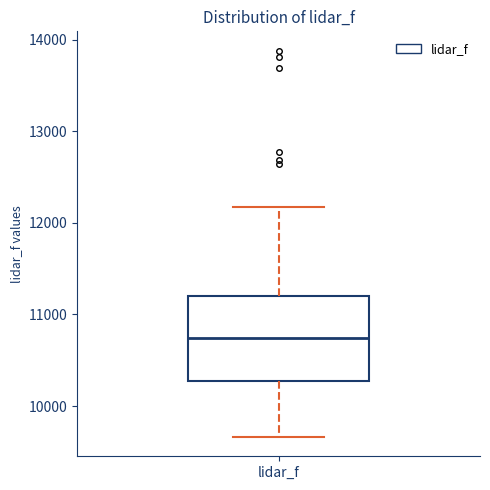

Transcribe this box plot: give where the median line is, the range the box spans, and where the two whiskers end, as read against the y-axis. The values are not printed on the chart, so give them approximately, as read against the axis.

median 10700, box 10300 to 11200, whiskers 9700 to 12200